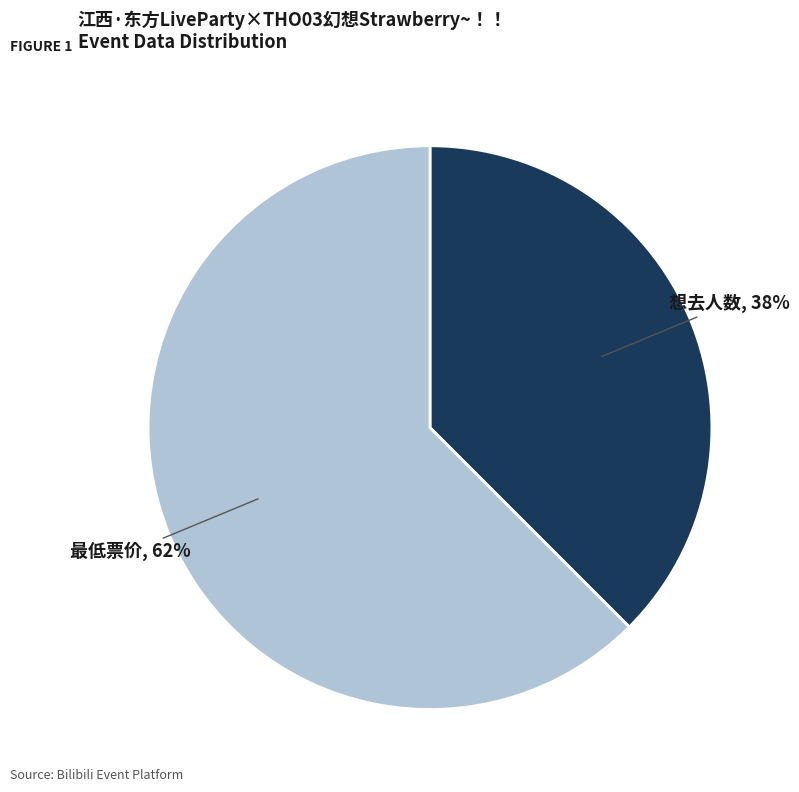

To the nearest percent, what is the combined percentage of 最低票价 and 想去人数?

100%